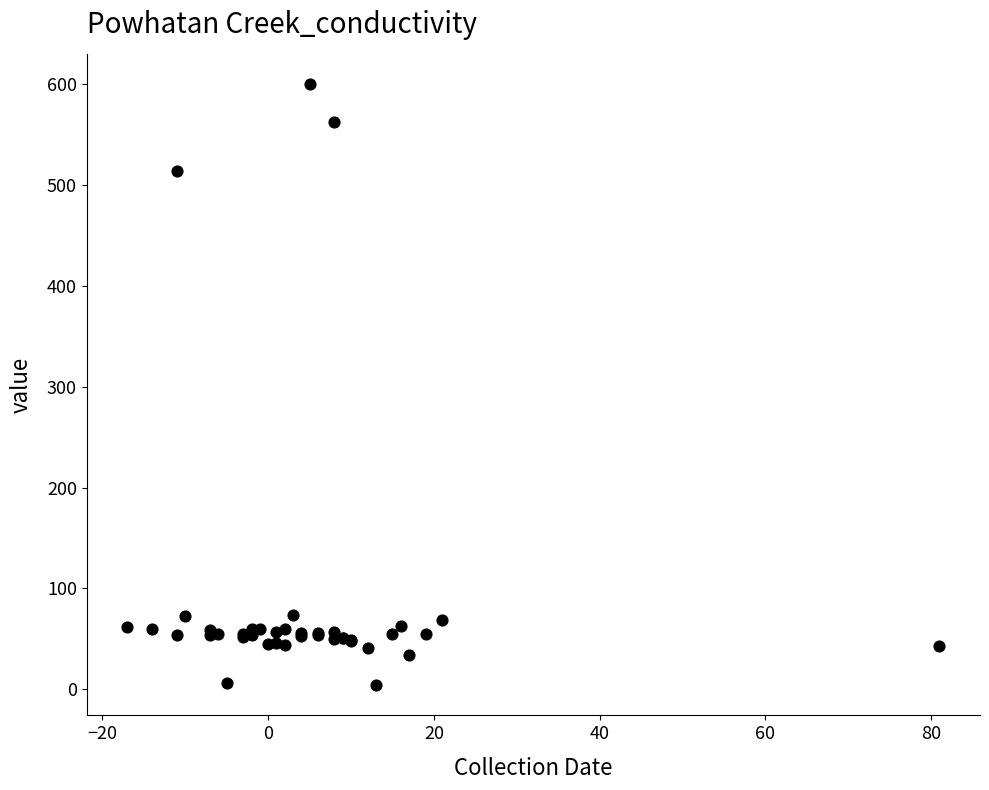

What Y value in the scatter plot is closest to 302?

514